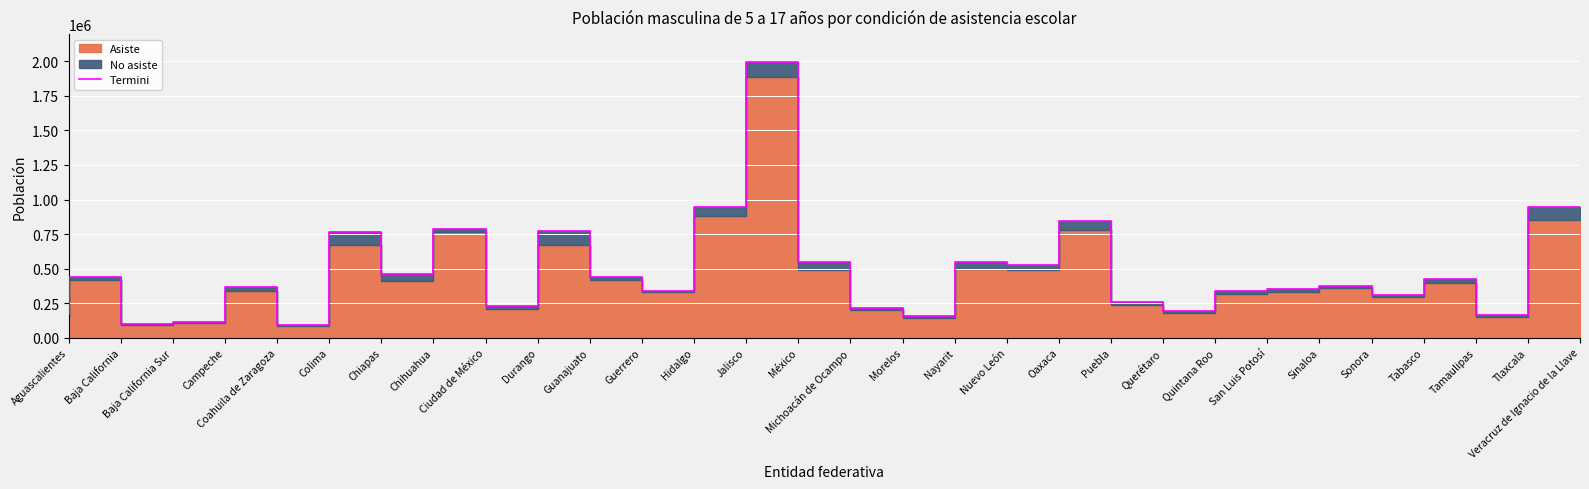

True or false: the data shows 790159 at Ciudad de México.

True